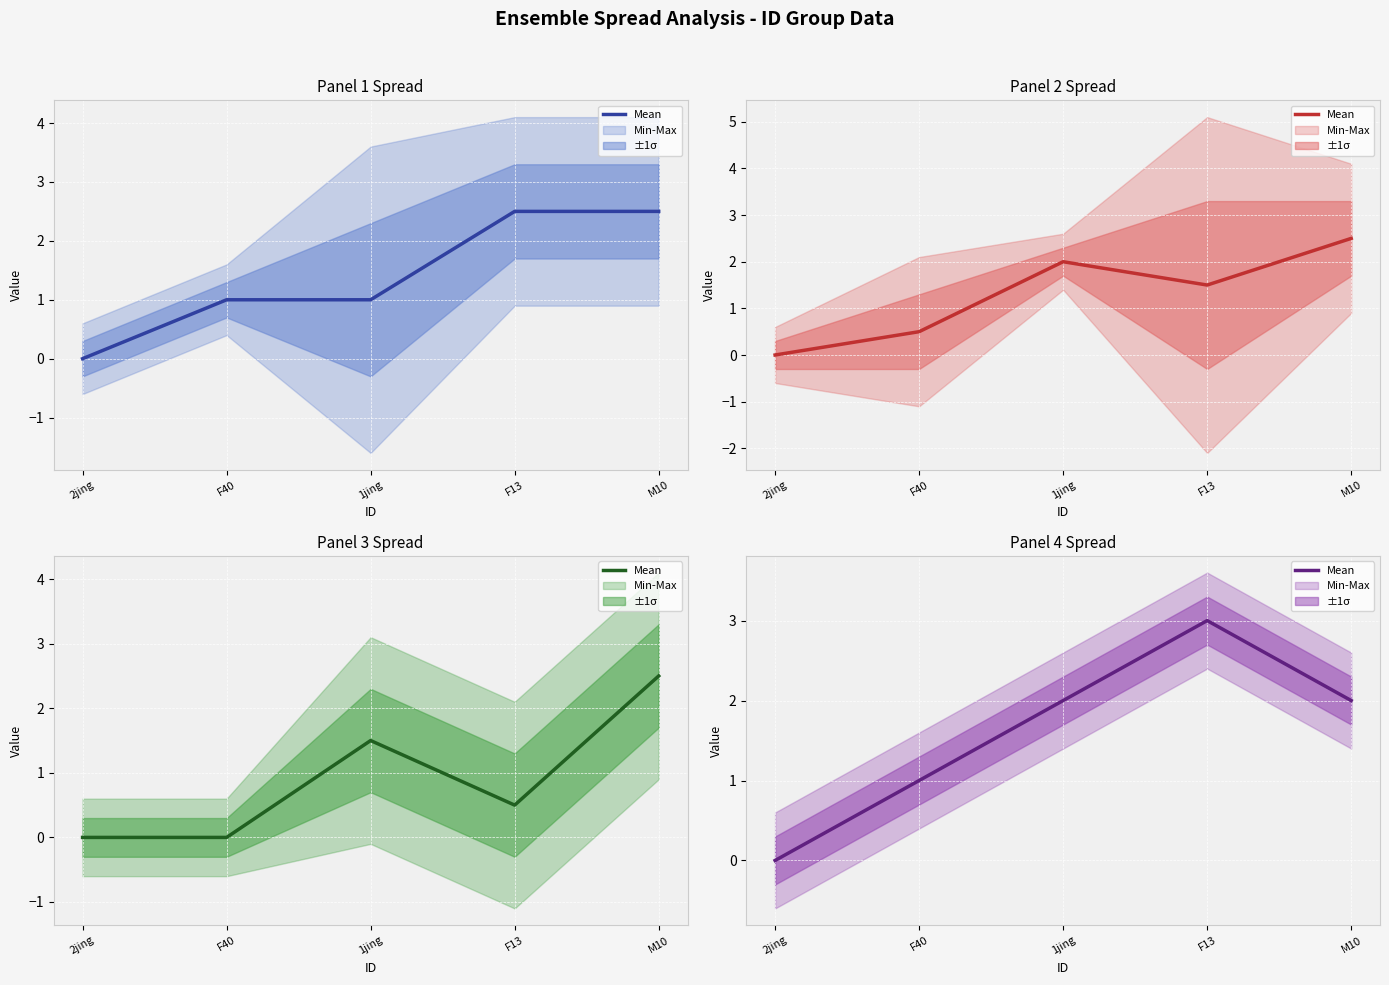

What is the label of the 1st point from the left?

2jing